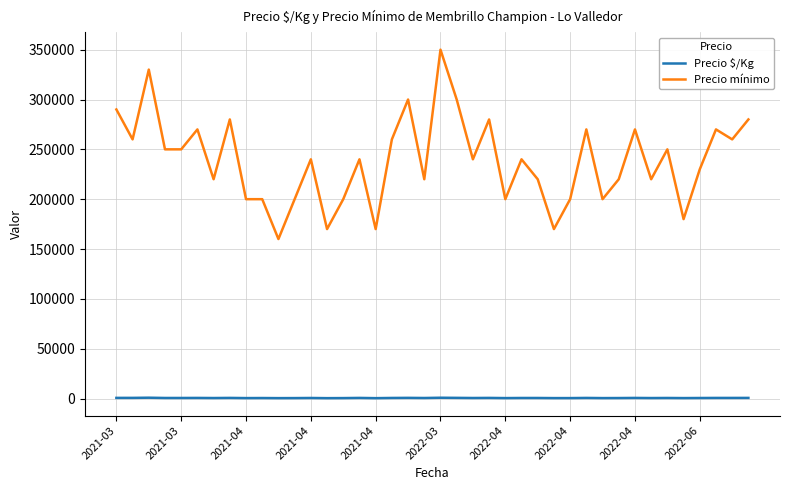

True or false: Precio $/Kg and Precio mínimo intersect in this chart.

False